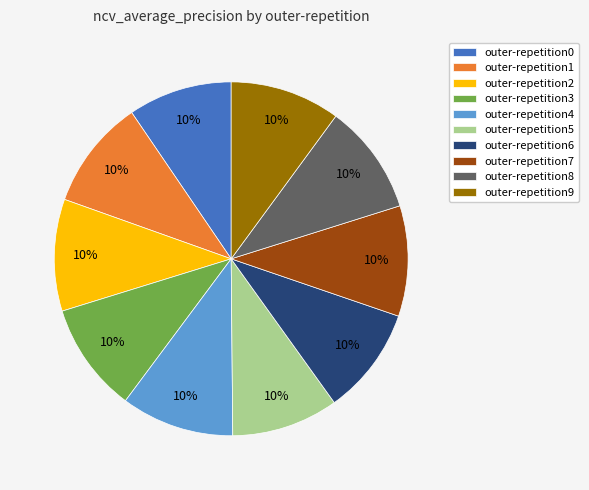

To the nearest percent, what portion does outer-repetition8 represent?

10%